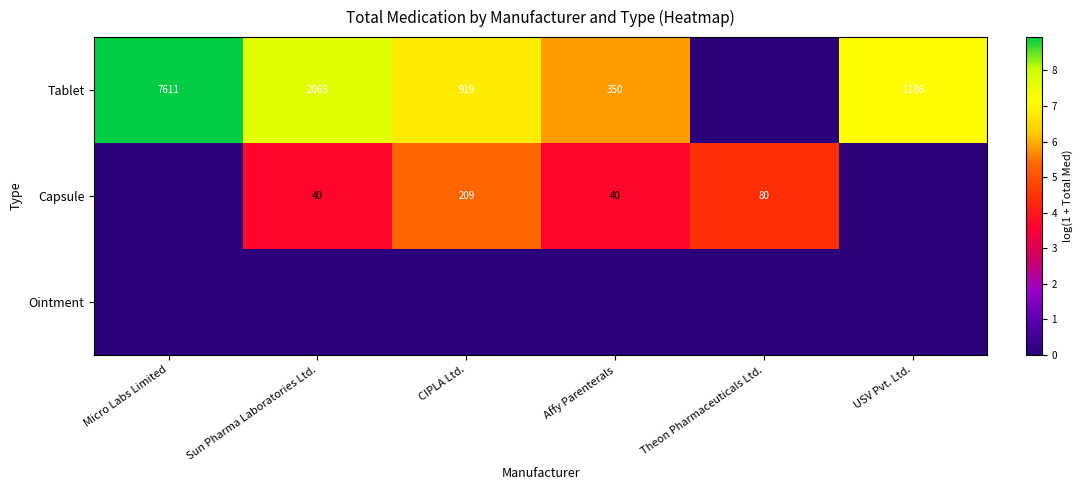

The value of Tablet at Sun Pharma Laboratories Ltd. is 3160. True or false?

False